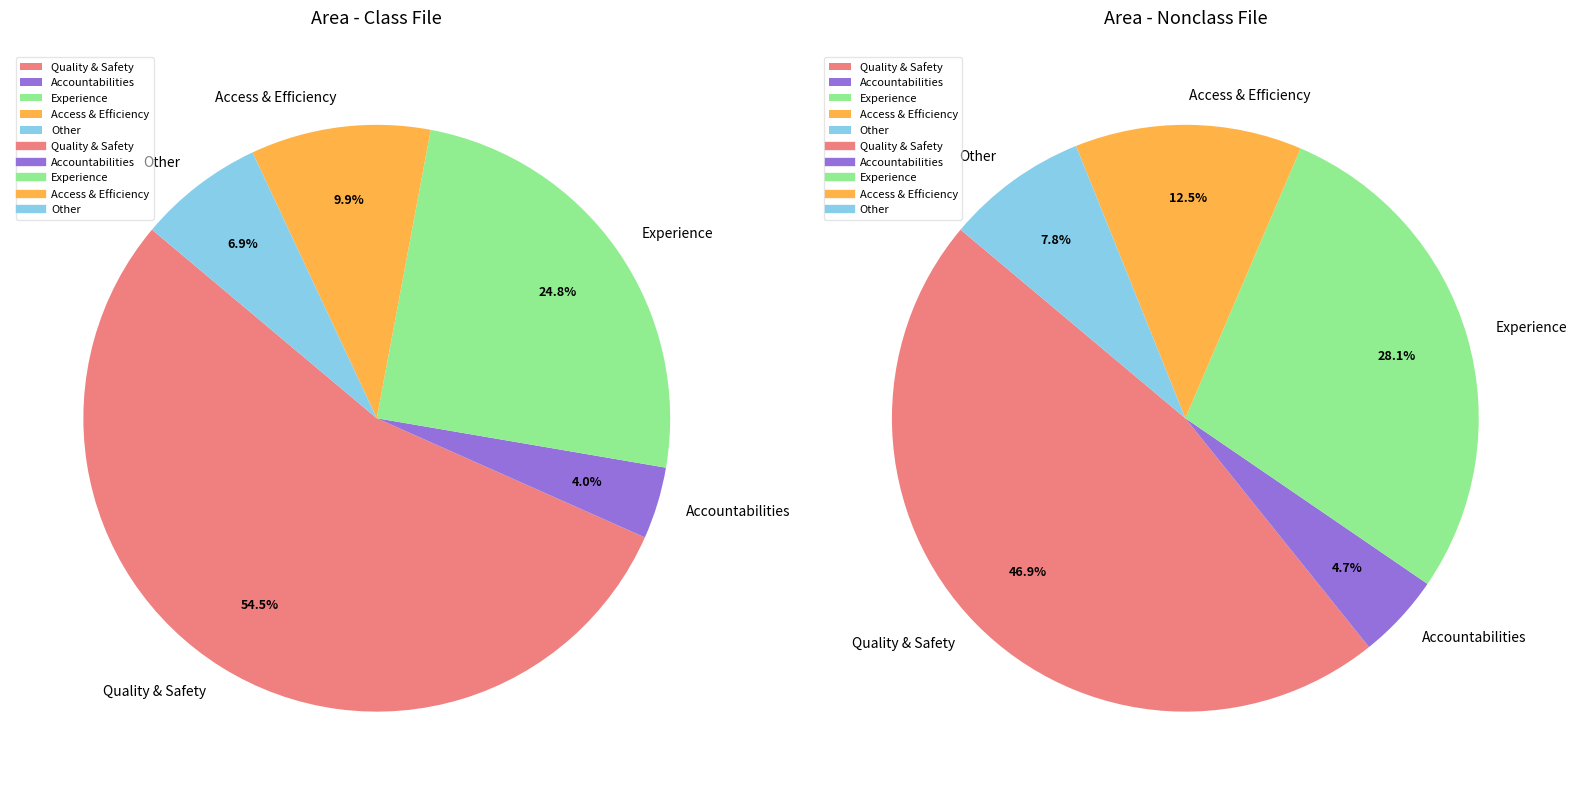

Is Quality & Safety the majority of the pie?

Yes